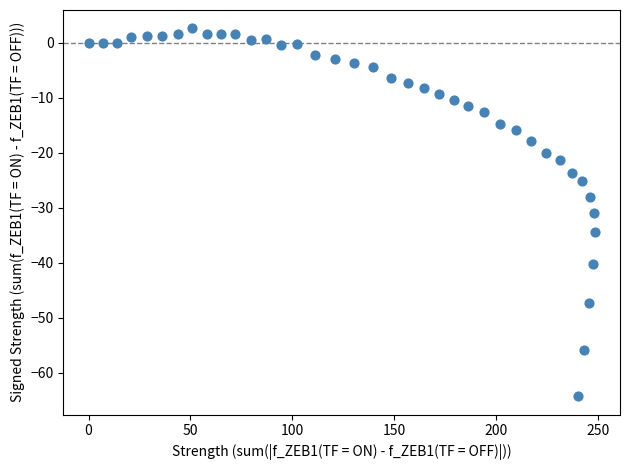

What Y value in the scatter plot is closest to -30?

-31.0